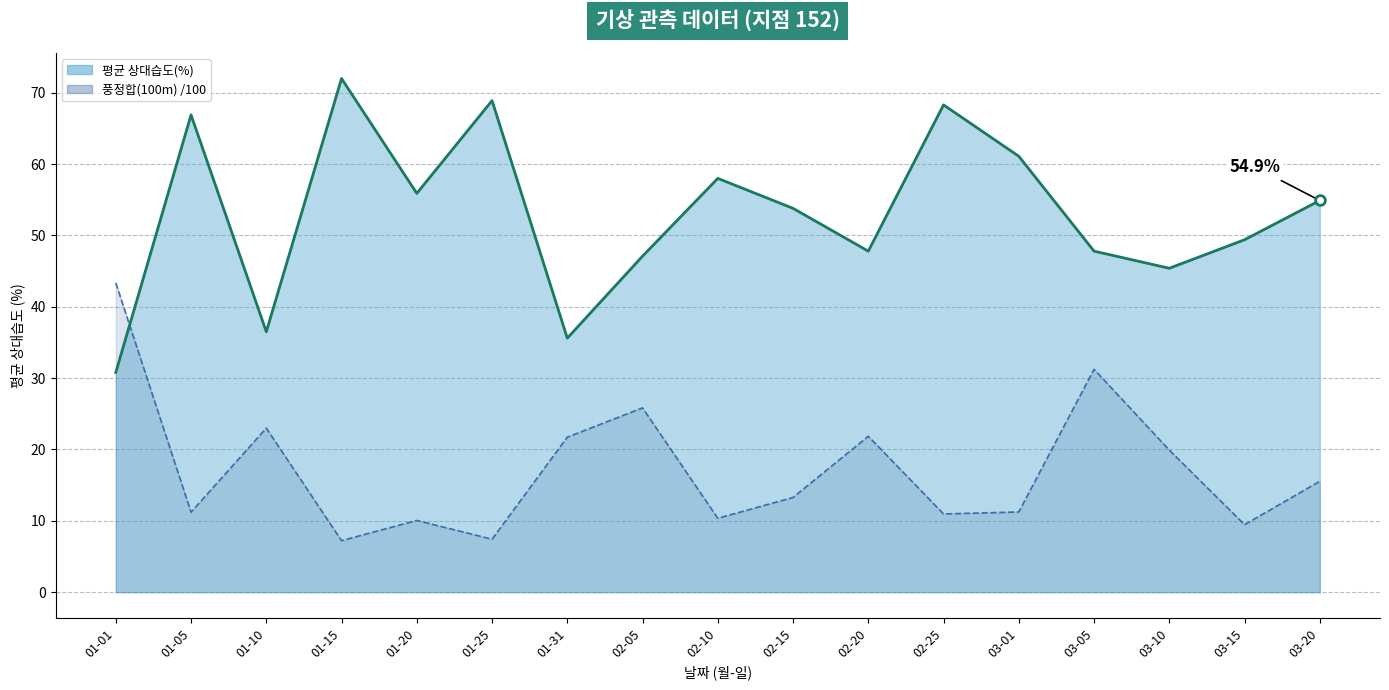

Where does the 풍정합(100m) /100 series first go above 13?

01-01